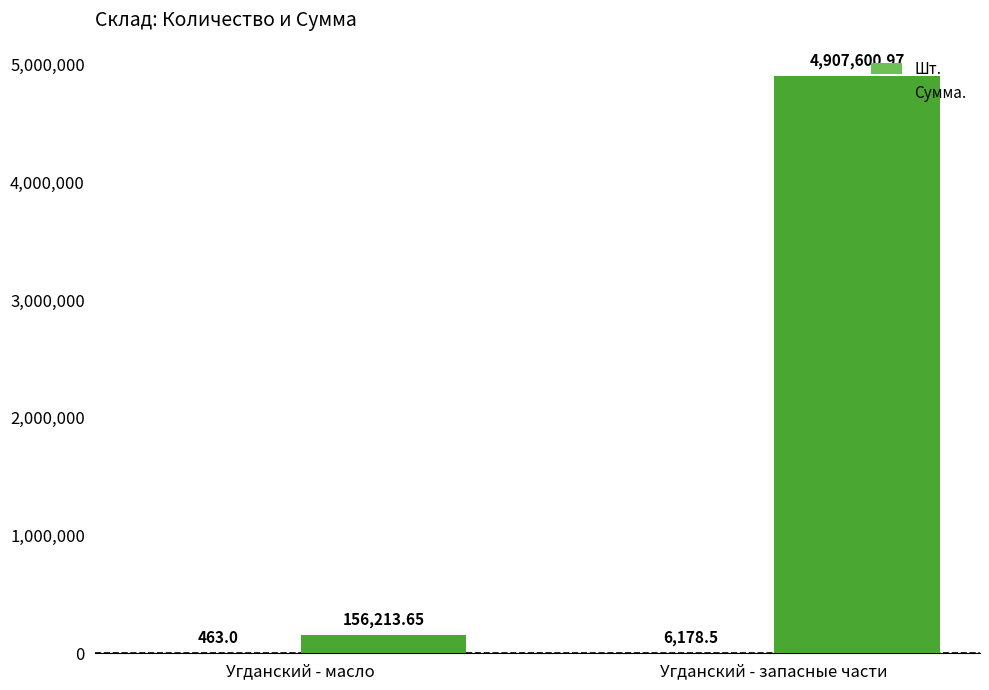

Where does the Сумма. series first go above 4907600?

Угданский - запасные части